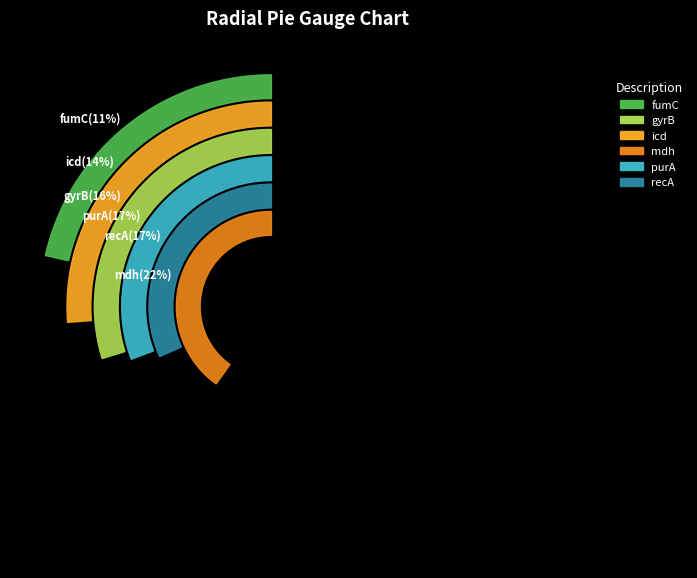

Is it true that fumC is 25% of the pie?

False